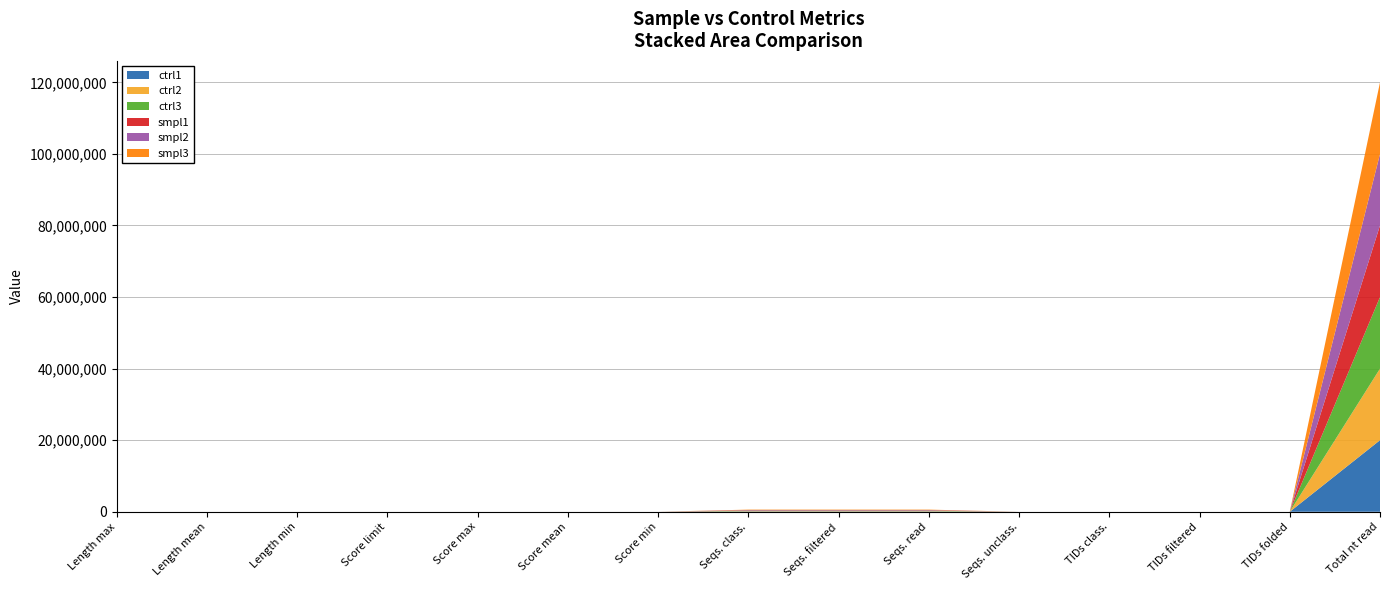

Reading left to right, what are all the values shown in this chart?

ctrl1: 200.0	200.0	200.0	35.0	194.0	58.4	36.0	100000.0	100000.0	100000.0	0.0	212.0	212.0	83.0	20000000.0
ctrl2: 200.0	200.0	200.0	35.0	192.0	80.3	36.0	100000.0	100000.0	100000.0	0.0	198.0	198.0	75.0	20000000.0
ctrl3: 200.0	200.0	200.0	35.0	185.0	96.4	36.0	100000.0	100000.0	100000.0	0.0	200.0	200.0	79.0	20000000.0
smpl1: 200.0	200.0	200.0	35.0	193.0	92.0	36.0	100000.0	100000.0	100000.0	0.0	15.0	15.0	15.0	20000000.0
smpl2: 200.0	200.0	200.0	35.0	189.0	85.7	36.0	100000.0	100000.0	100000.0	0.0	20.0	20.0	20.0	20000000.0
smpl3: 200.0	200.0	200.0	35.0	199.0	89.9	36.0	100000.0	100000.0	100000.0	0.0	19.0	19.0	19.0	20000000.0